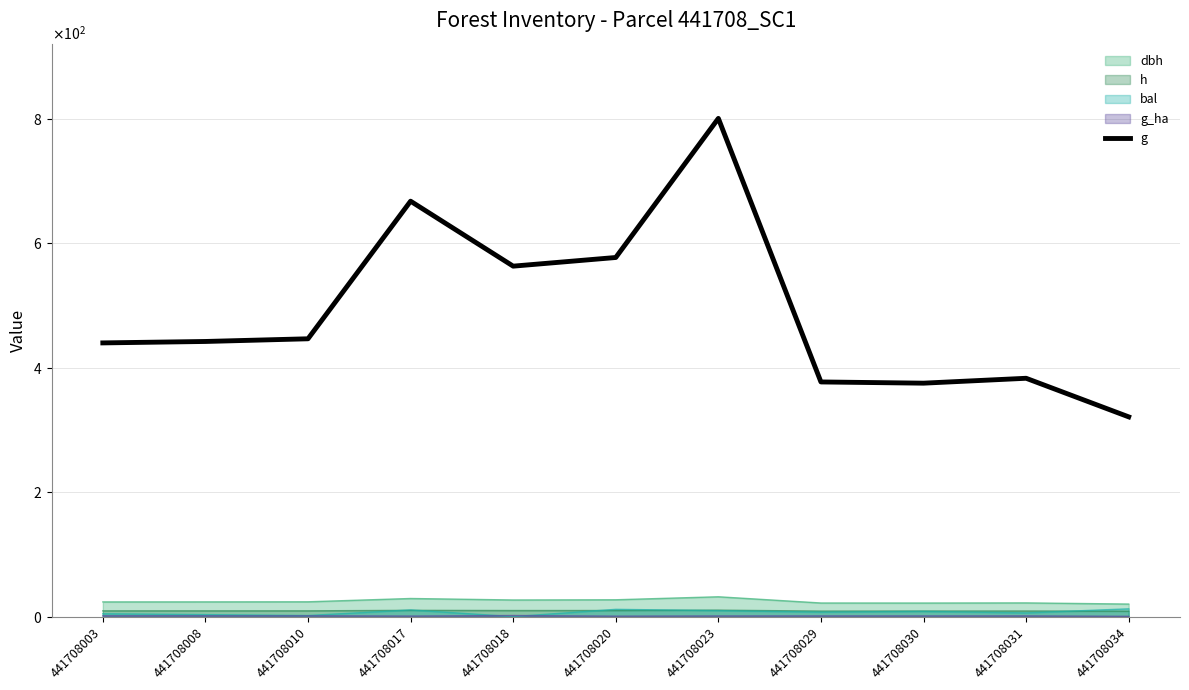

What is the sum of the values at 441708018 and 441708017?

1231.2